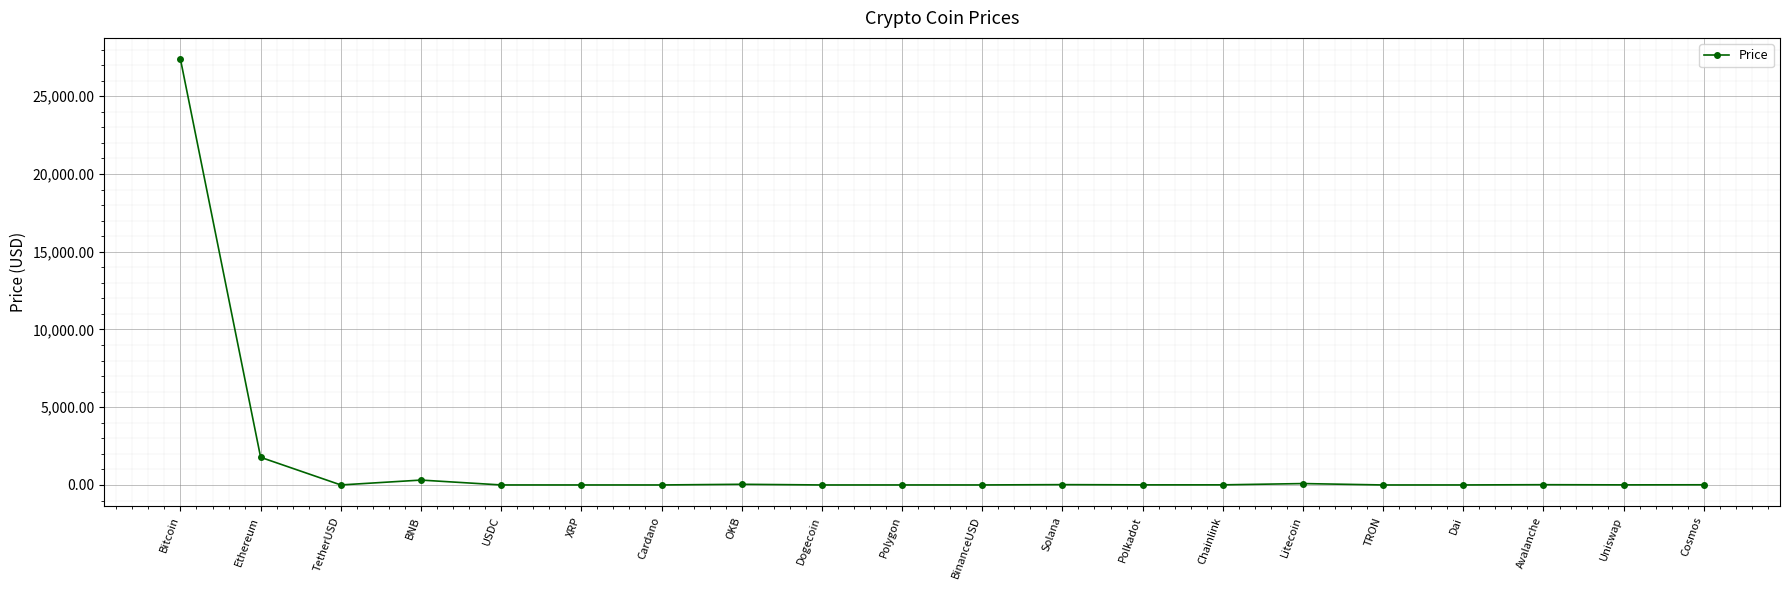

True or false: there are more than 1 points higher than both neighbors.

True